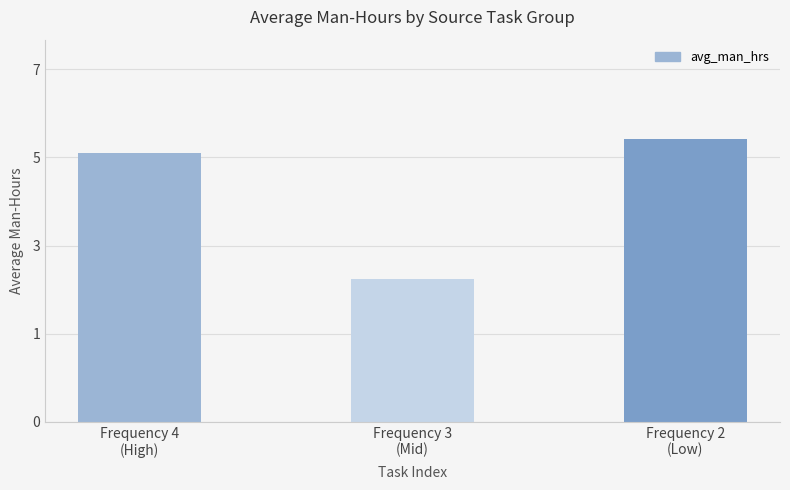

What is the approximate value at Frequency 3
(Mid)?

2.8